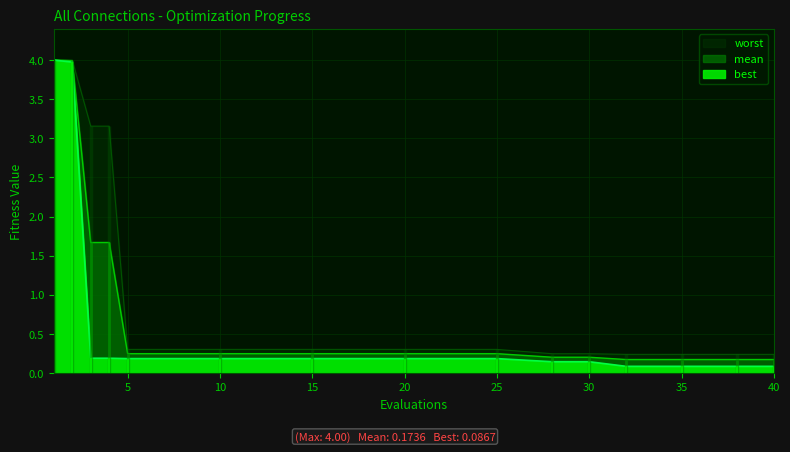

What value does the best series have at 40?

0.1